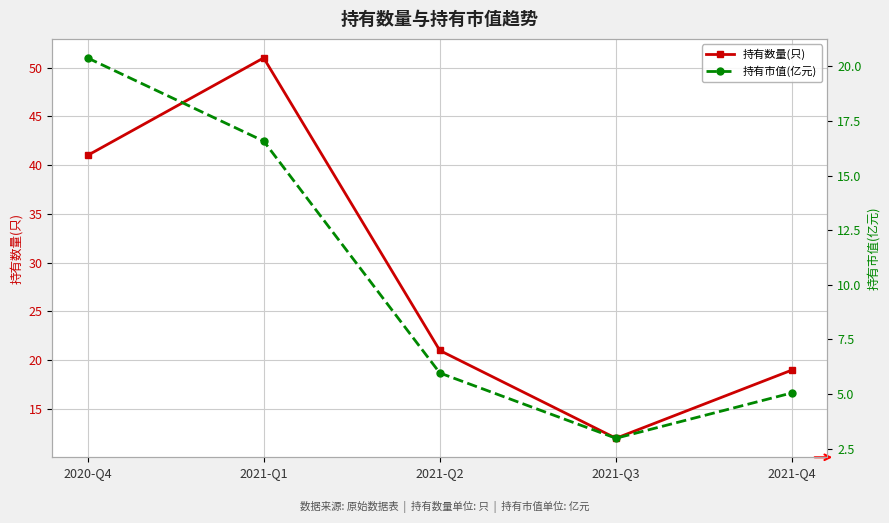

At which category is the sum across all series the highest?

2021-Q1